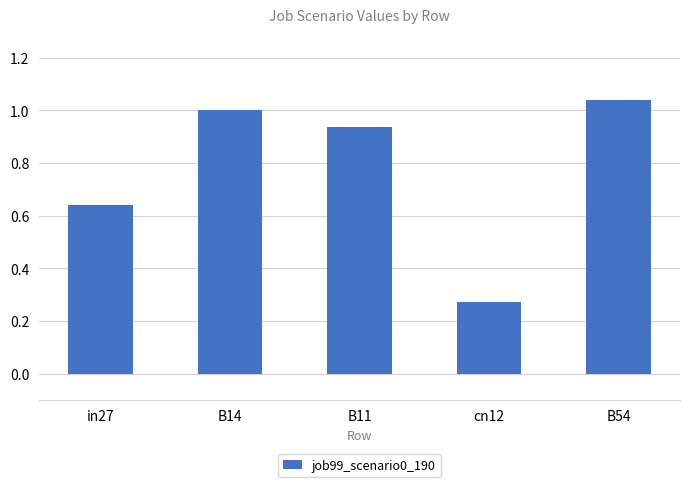

What is the change in value from in27 to B54?

+0.4